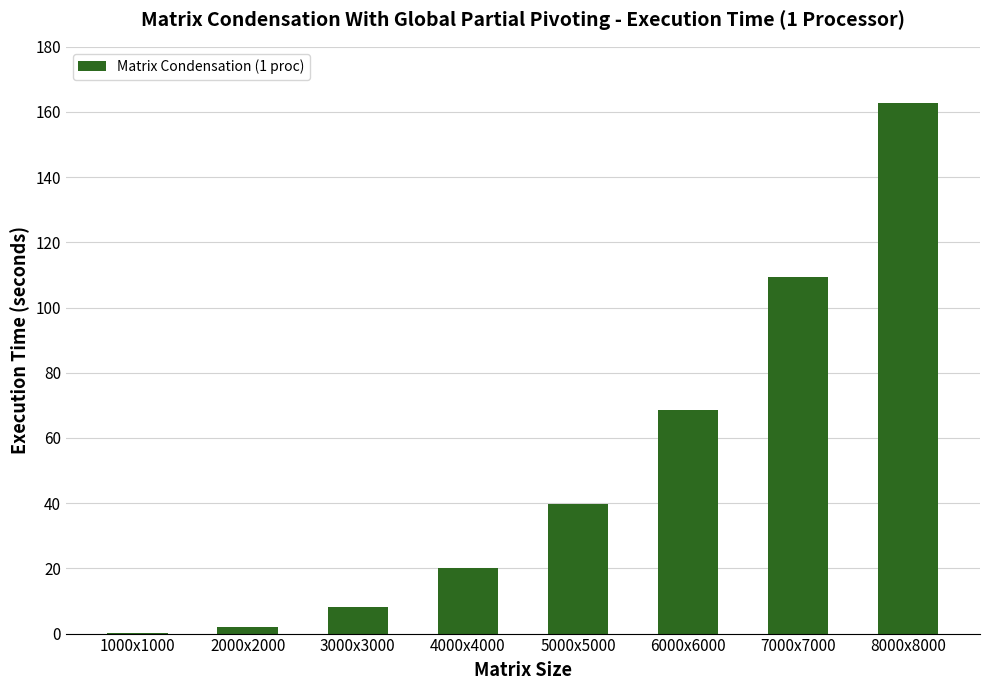

Are the bars horizontal?

No